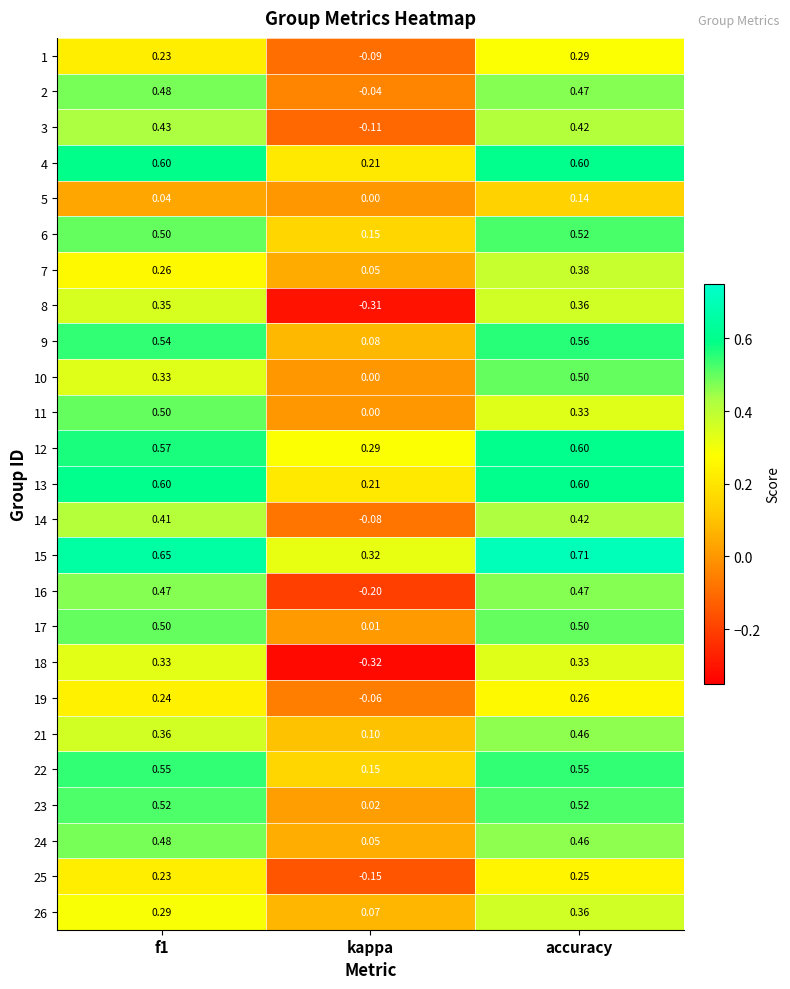

Where is 1 nearest to the value 0?

kappa